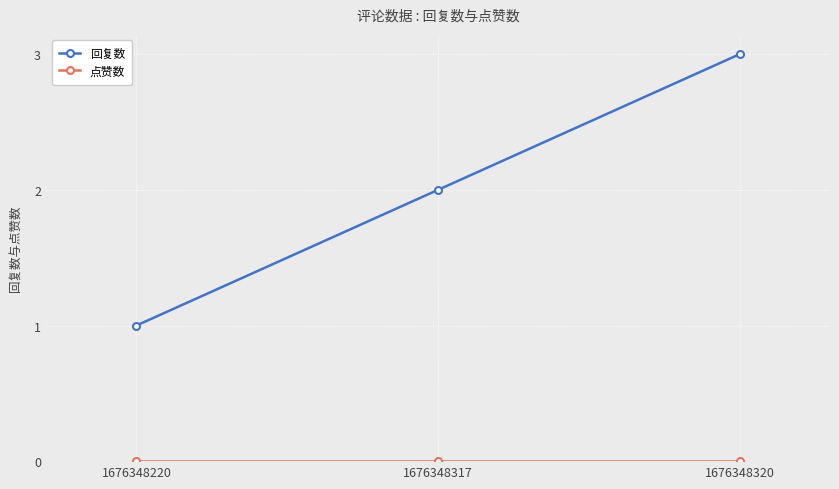

What is the approximate value of 回复数 at 1676348220?

1